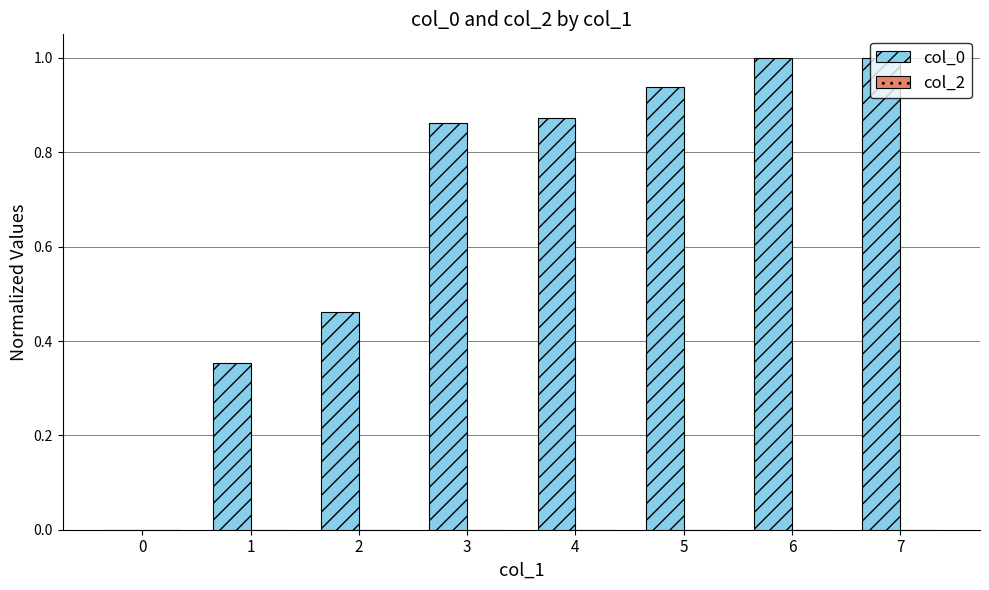

What is the greatest value displayed?

1.0